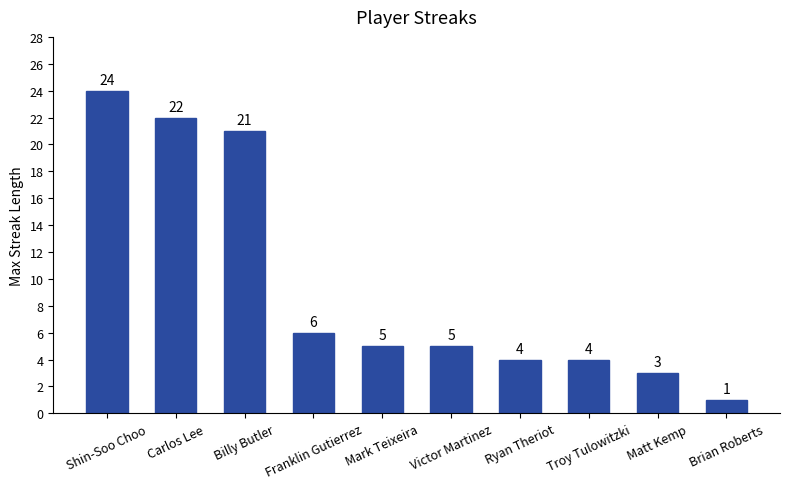

How many data points are less than 5?

4